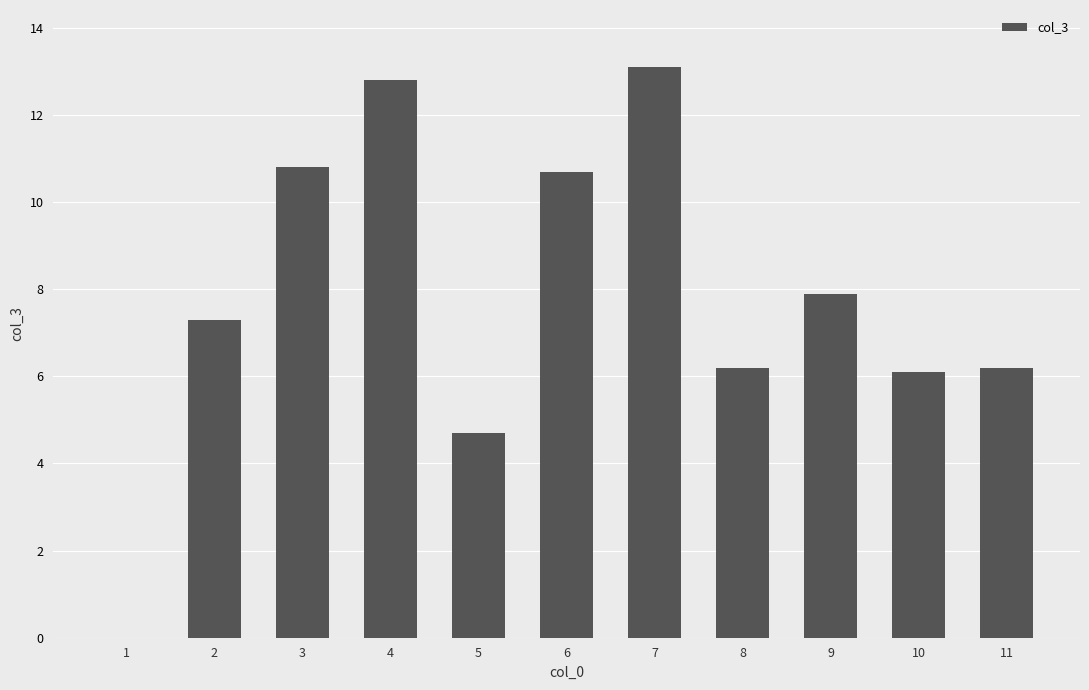

What is the greatest value displayed?

13.1